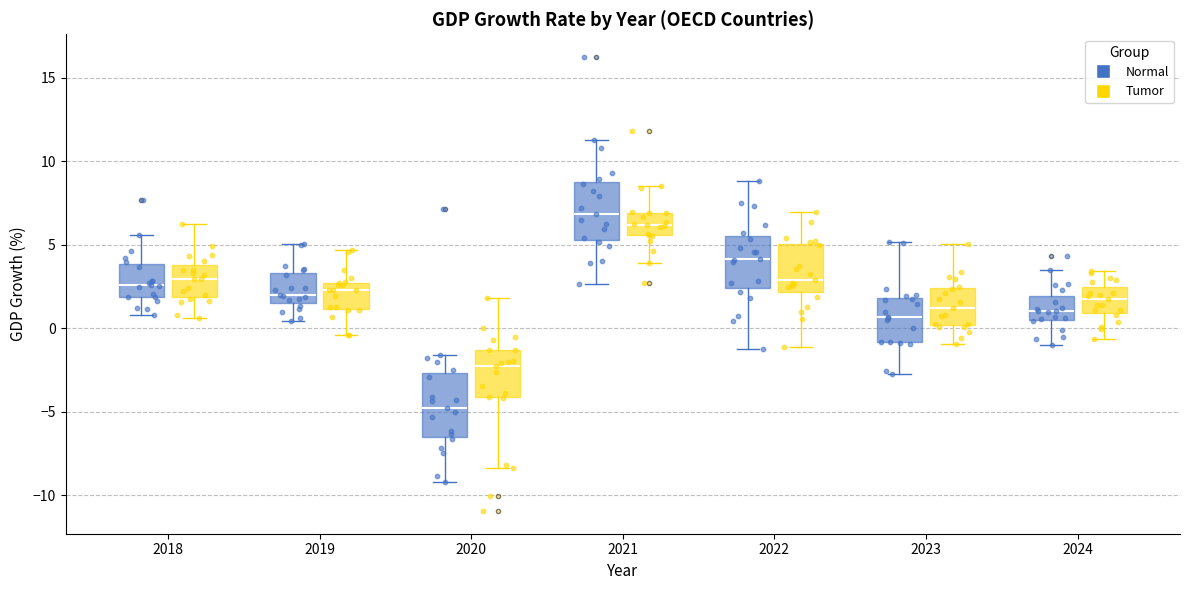

Which box's median line is the lowest?

2020 (Normal)